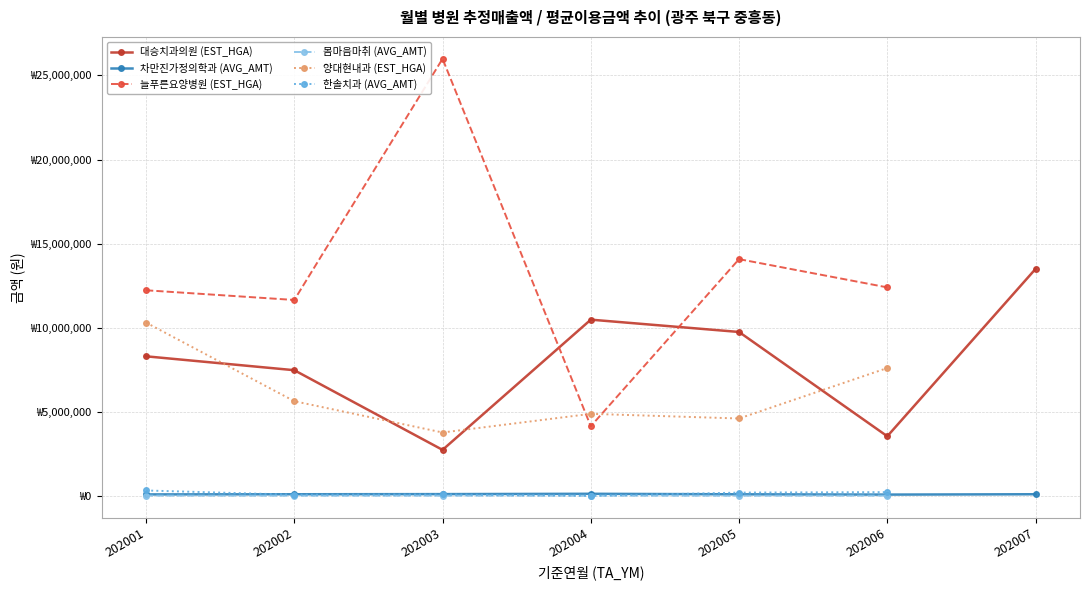

Which series has the largest total across all categories?

늘푸른요양병원 (EST_HGA)